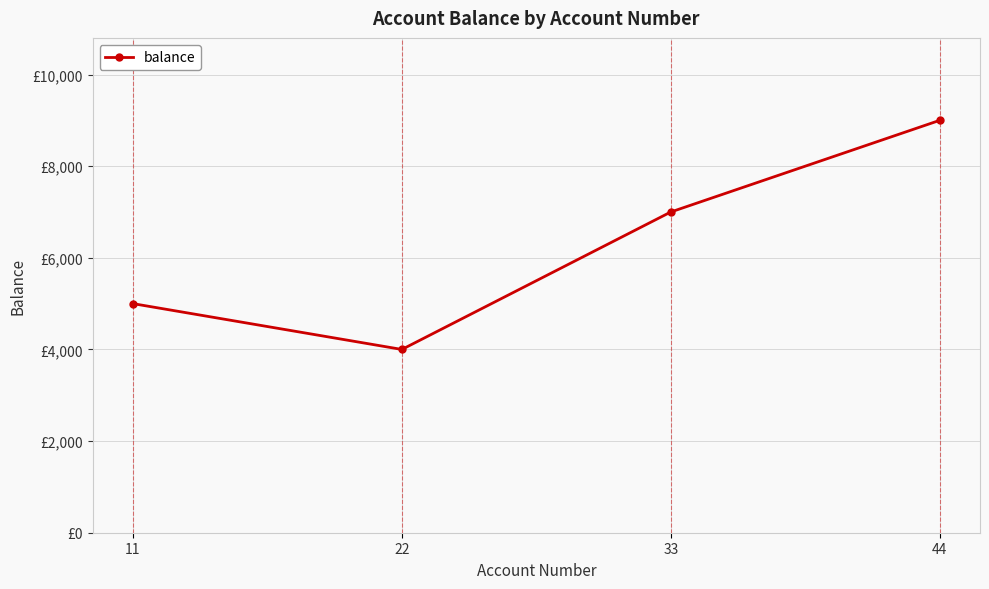

What is the value of the 2nd point from the left?

4000